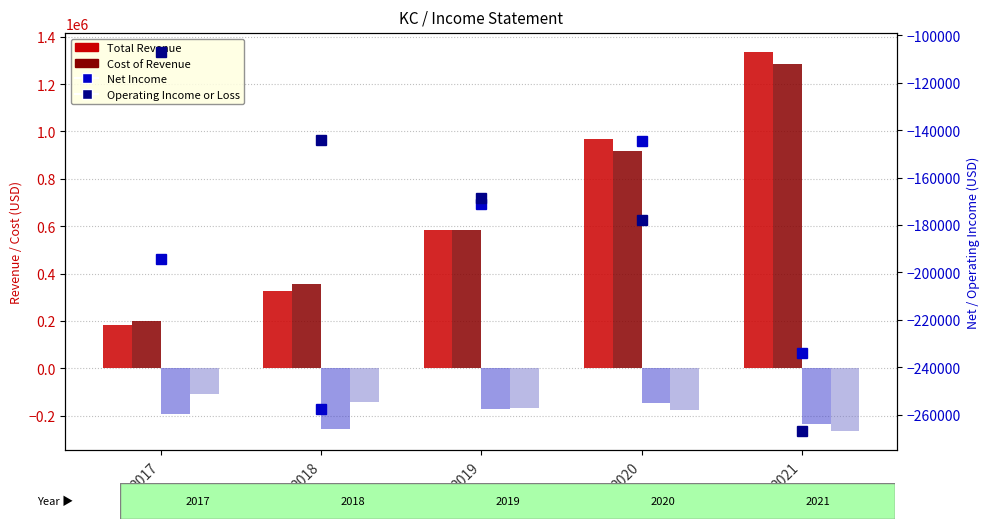

Which category has the highest value in the Operating Income (bar) series?

2017